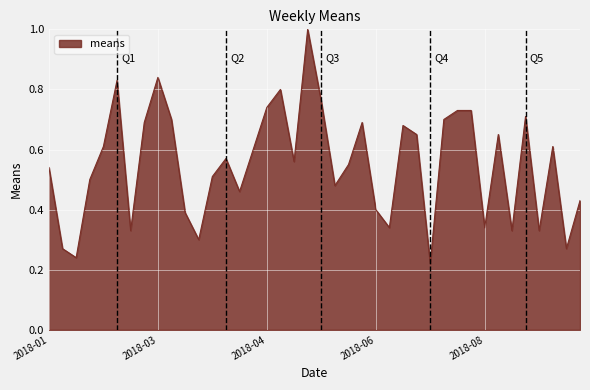

What is the greatest value displayed?

1.0